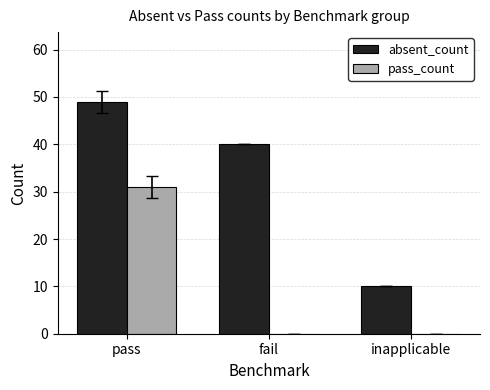

Which series changed the most between fail and inapplicable?

absent_count